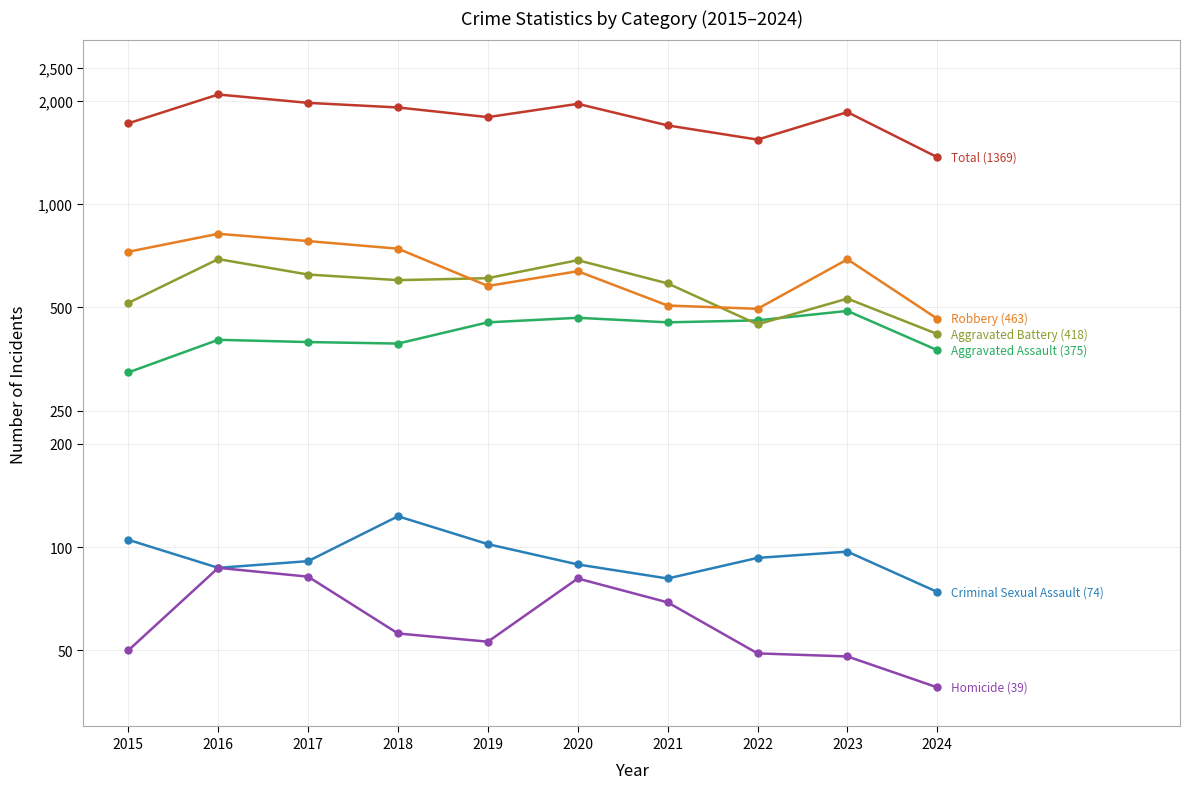

In Aggravated Battery, how many points are lower than both neighbors (excluding endpoints)?

2